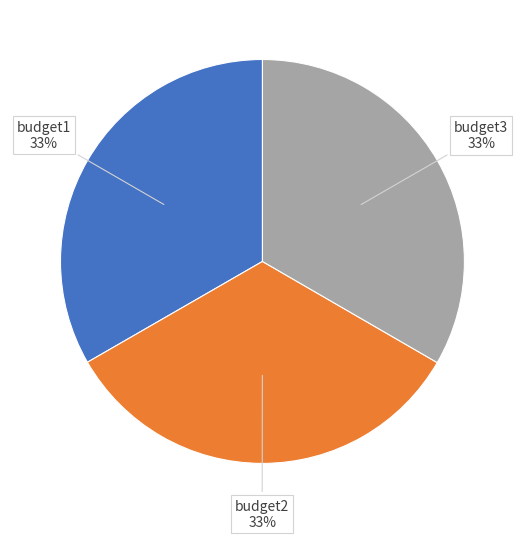

Is the sum of budget2 and budget3 greater than half?

Yes